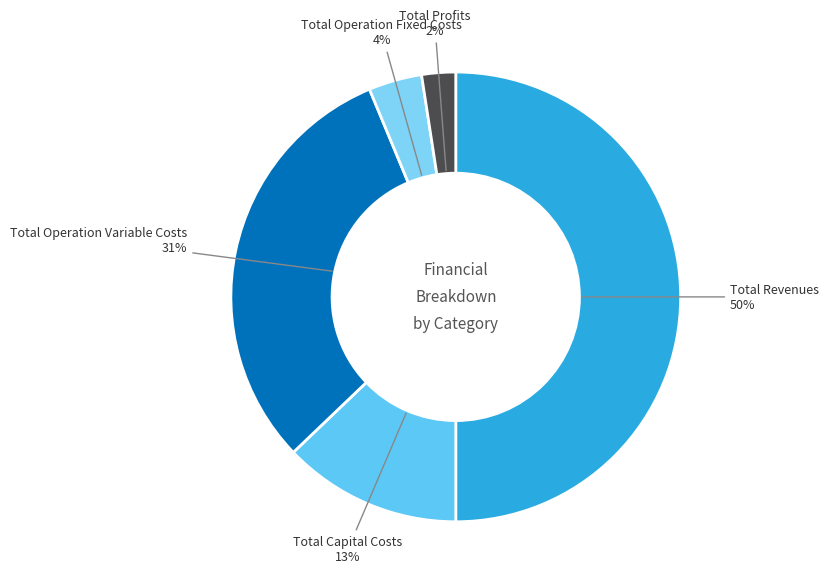

True or false: Total Profits accounts for 2% of the total.

True